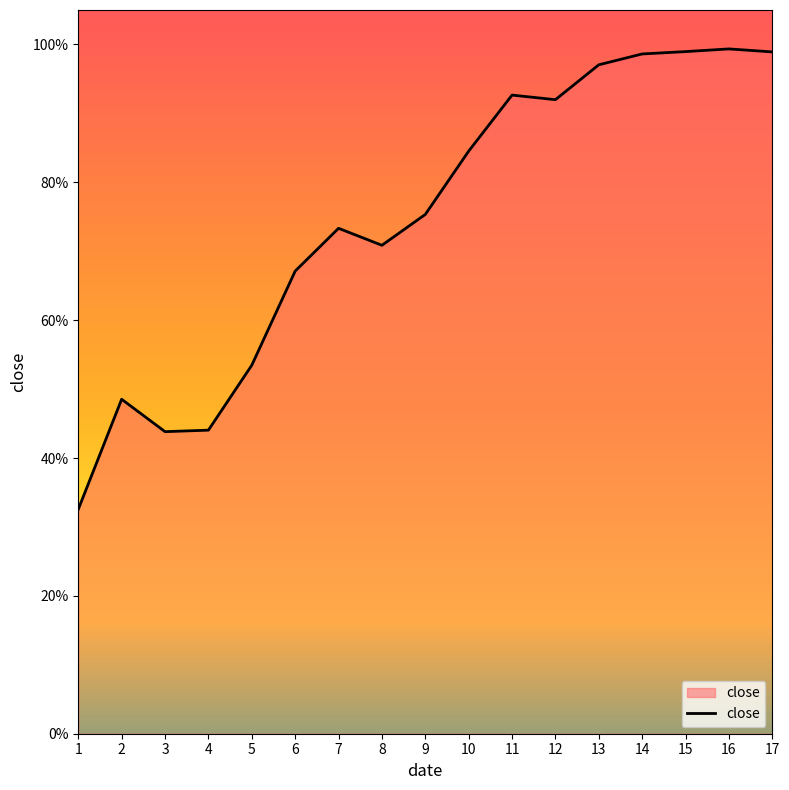

What is the change in value from 3 to 5?

+0.1